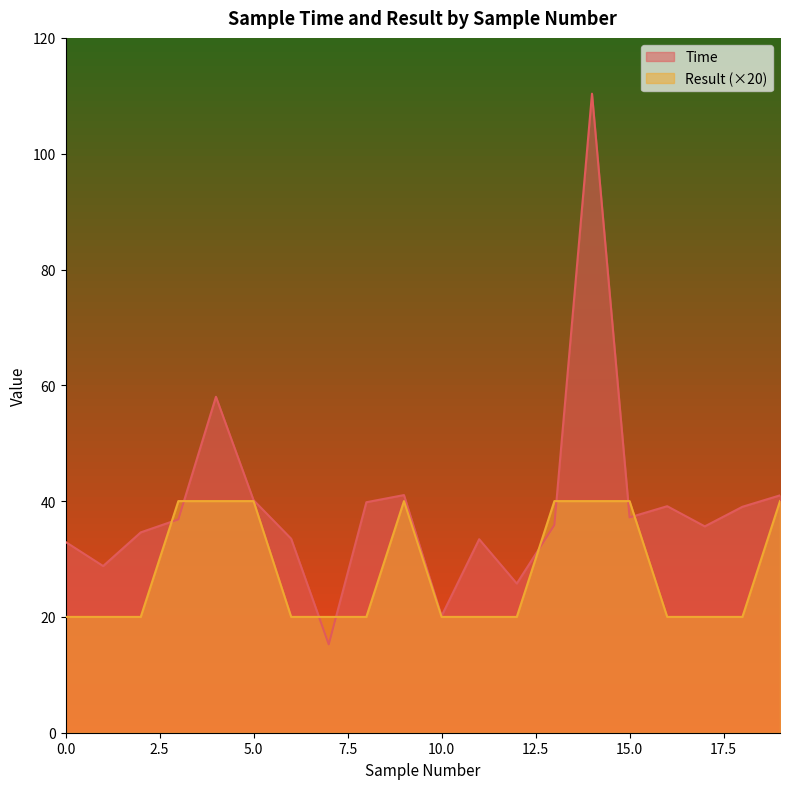

What is the difference between the maximum and minimum values in the Result series?

20.0